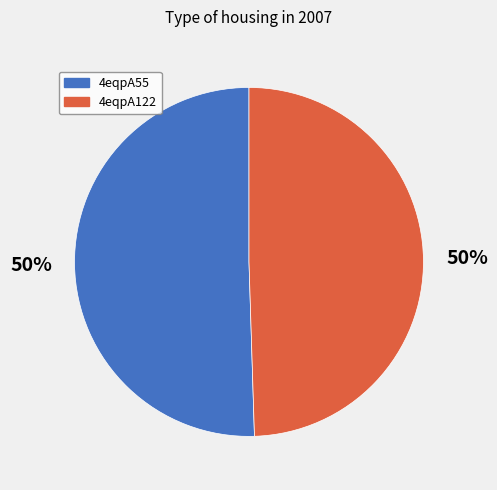

To the nearest percent, what portion does 4eqpA122 represent?

50%